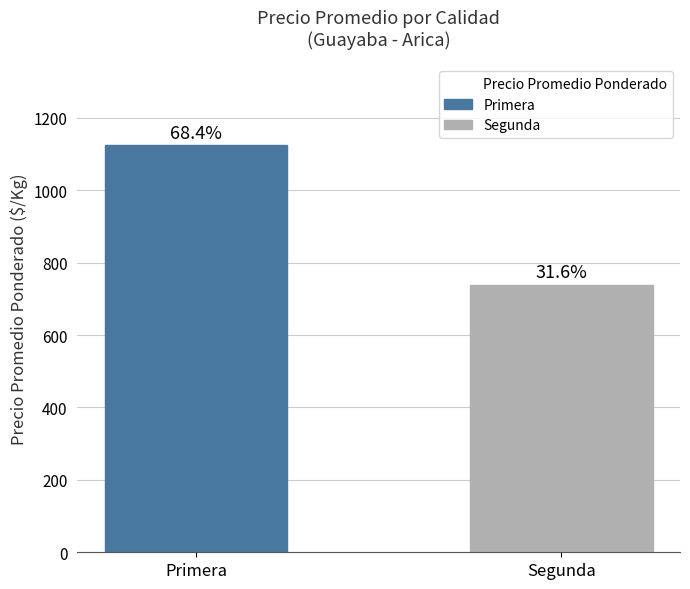

At which label does the data first exceed 1123?

Primera